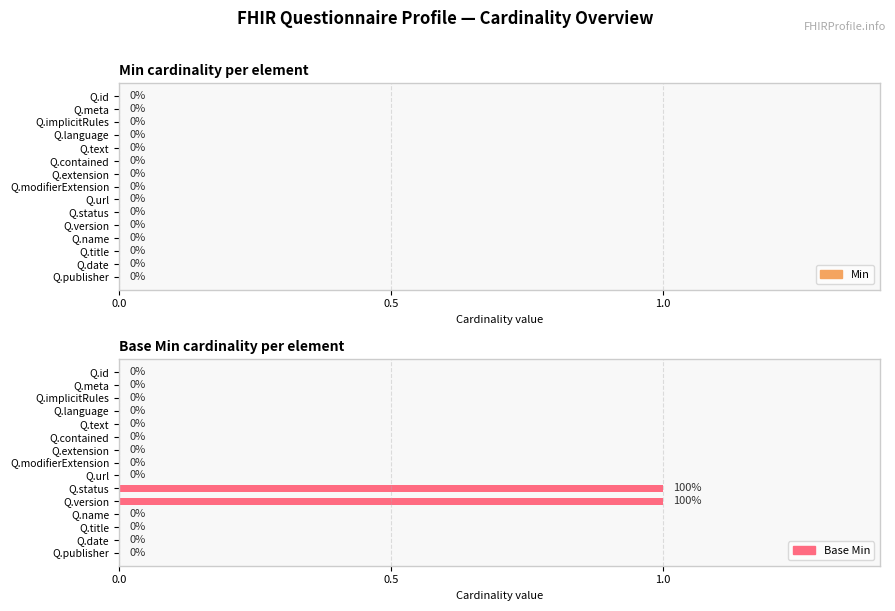

The value at Q.implicitRules is 0. True or false?

True